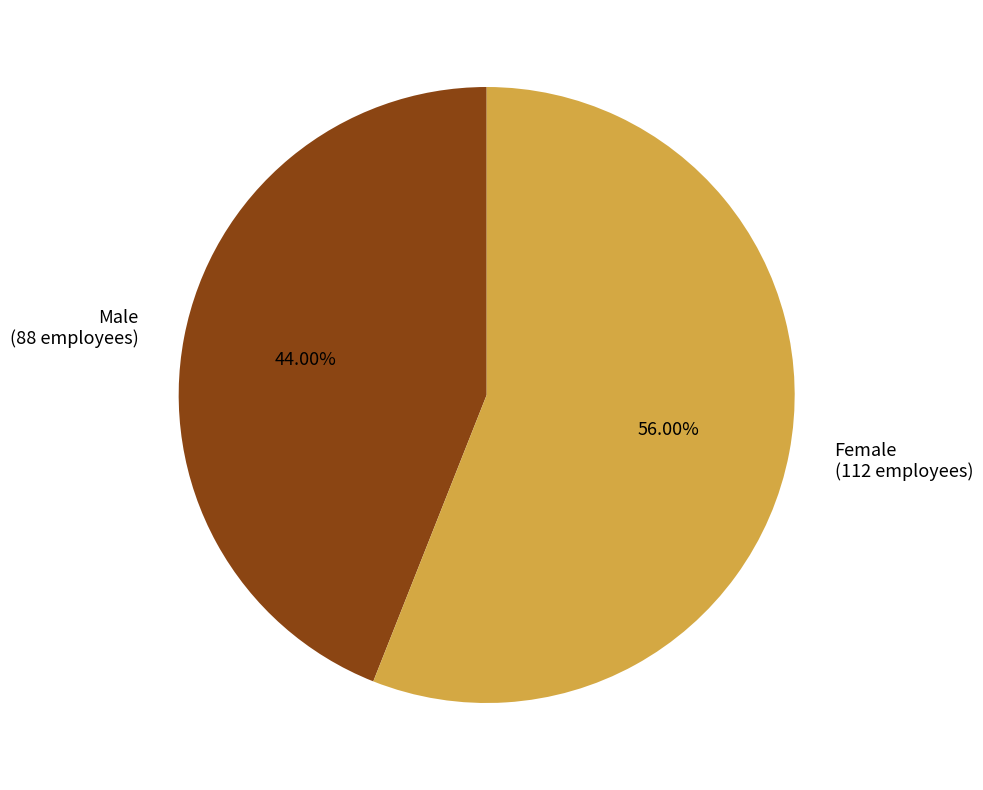

Which slice represents more than half of the pie?

Female